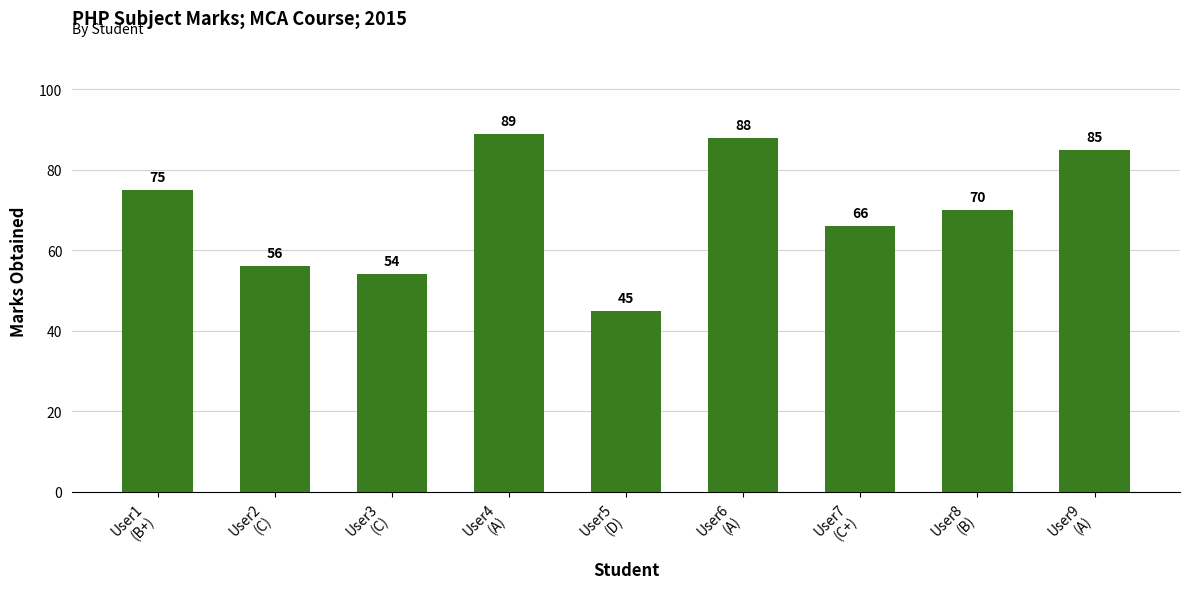

What is the difference between the maximum and second lowest values?

35